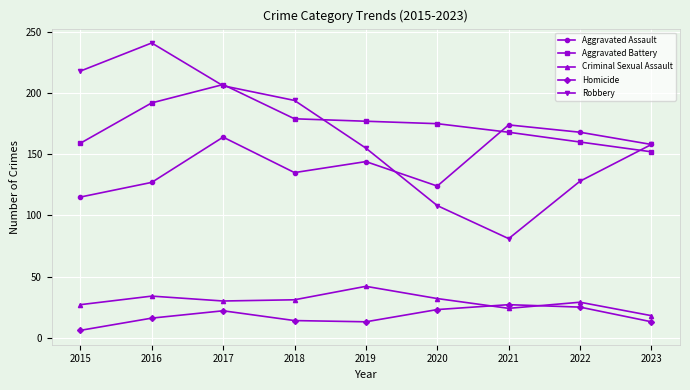

Where is the first local maximum for Aggravated Battery?

2017